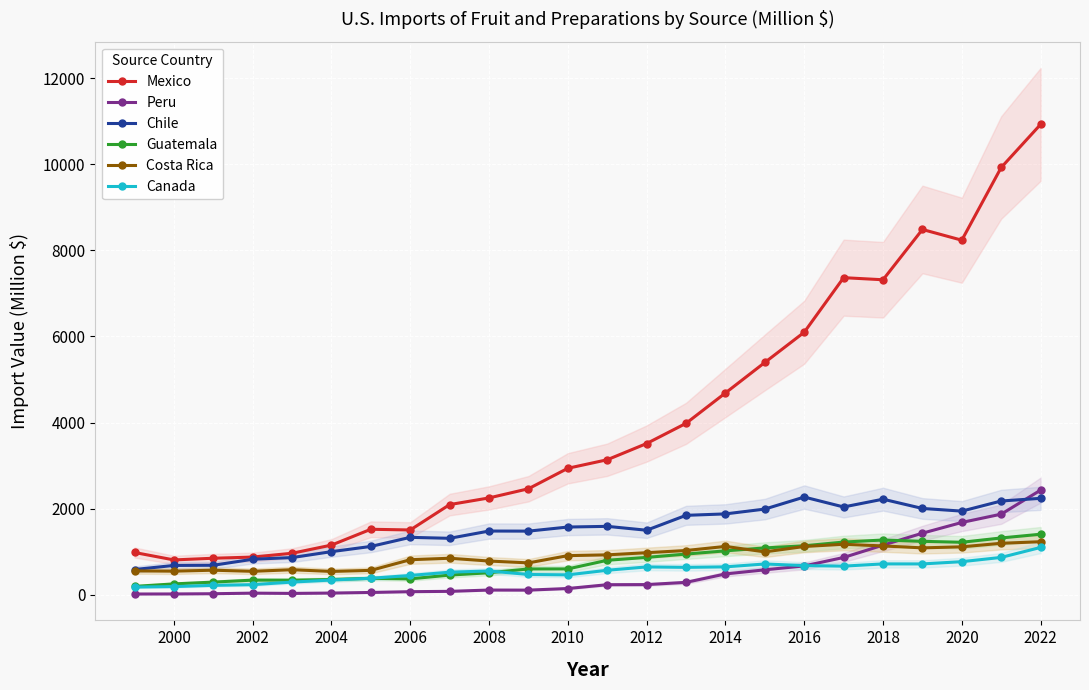

The value of Peru at 2020 is 1677.6. True or false?

True